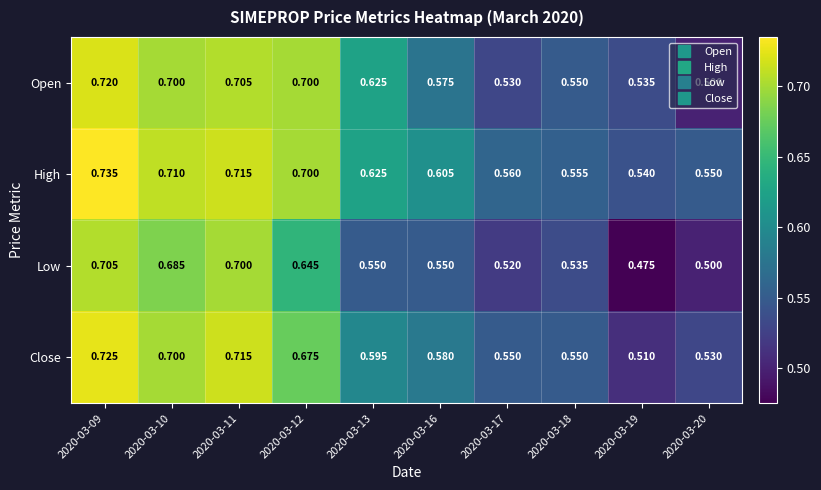

At 2020-03-17, list the series in order from smallest to largest.

Low, Open, Close, High